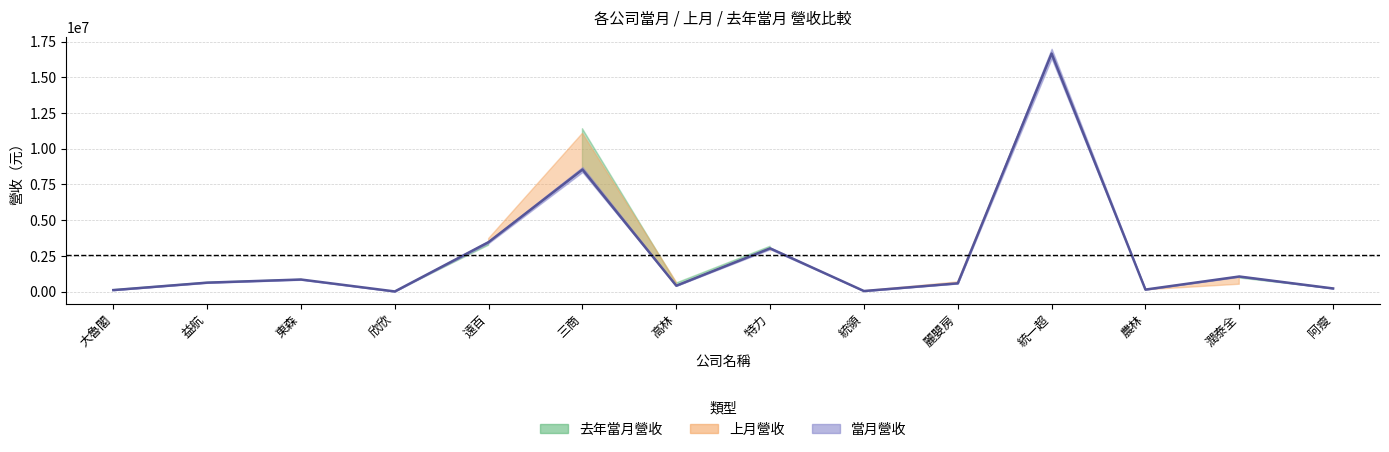

What position from the left is 大魯閣?

1